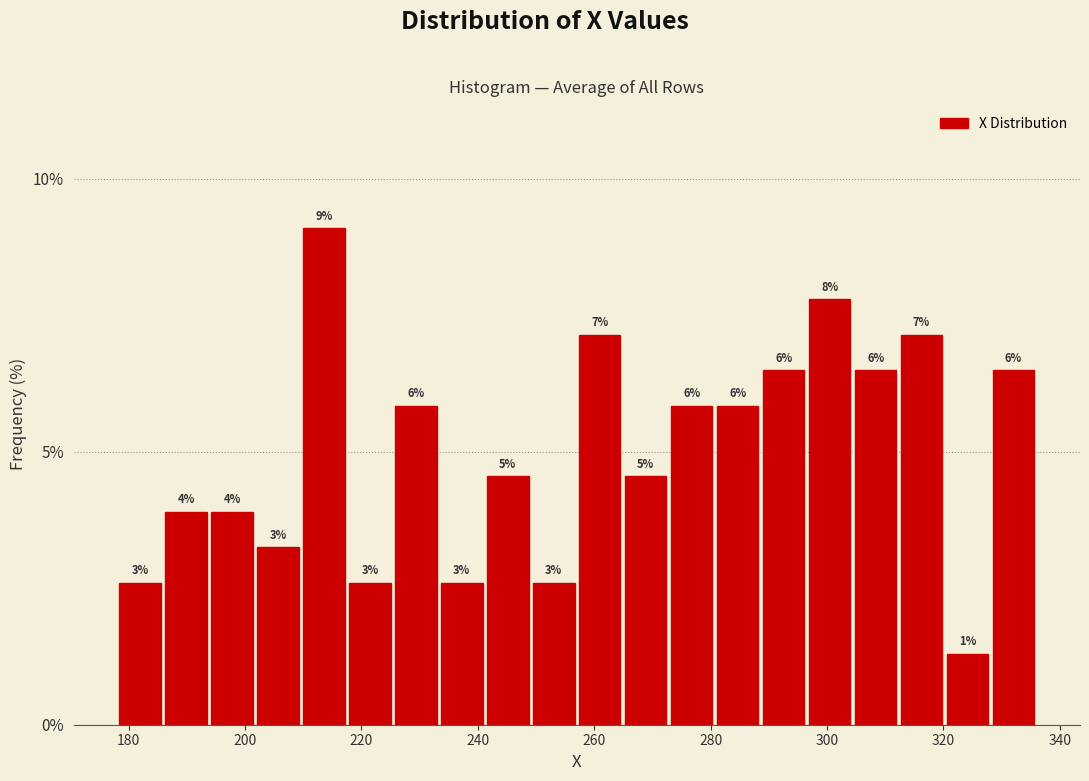

Around what value on the x-axis is the tallest bar? Give the approximate position of its centre, as read against the axis.

214